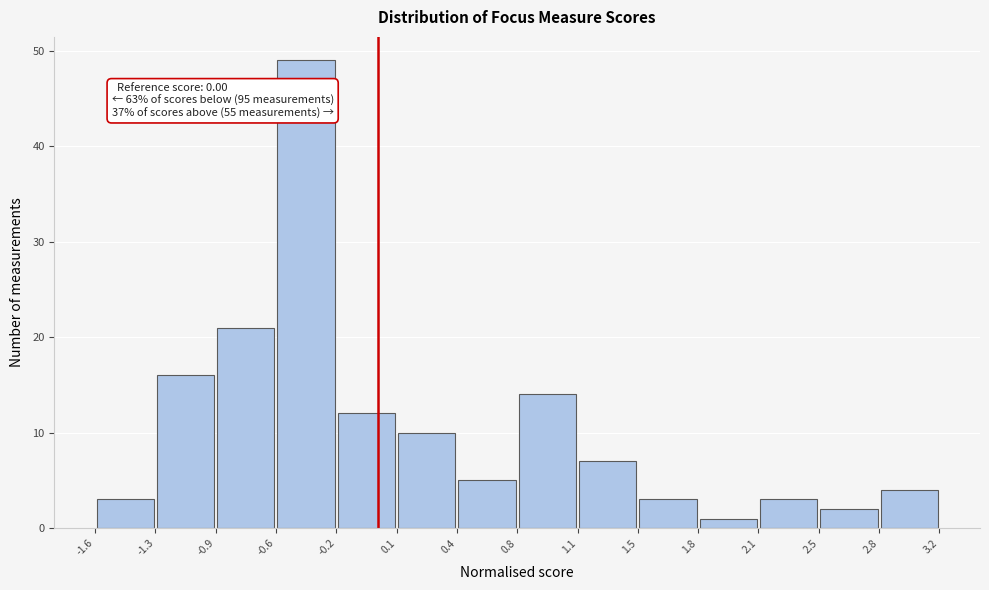

Which range on the x-axis has the tallest bar?

-0.6 to -0.2